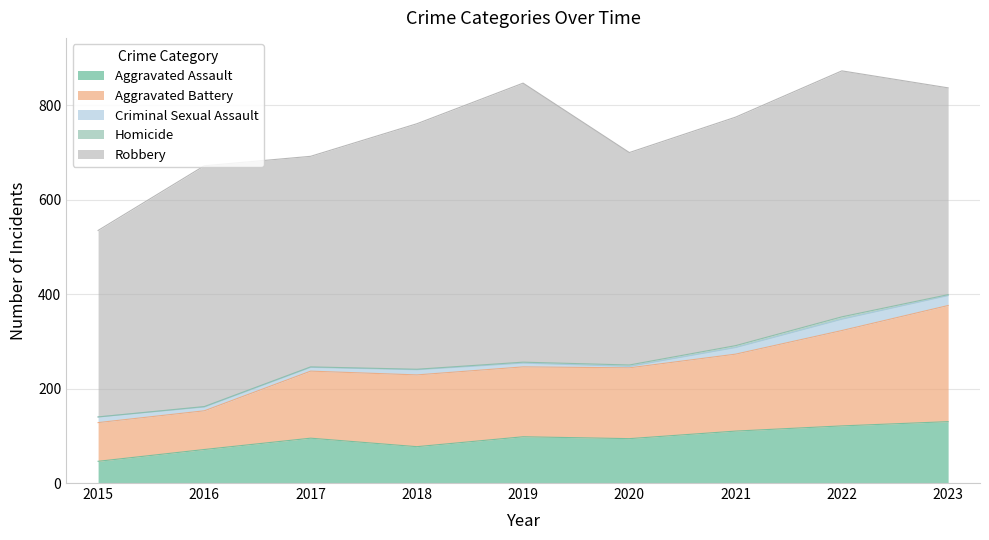

How many categories are shown in the chart?

9